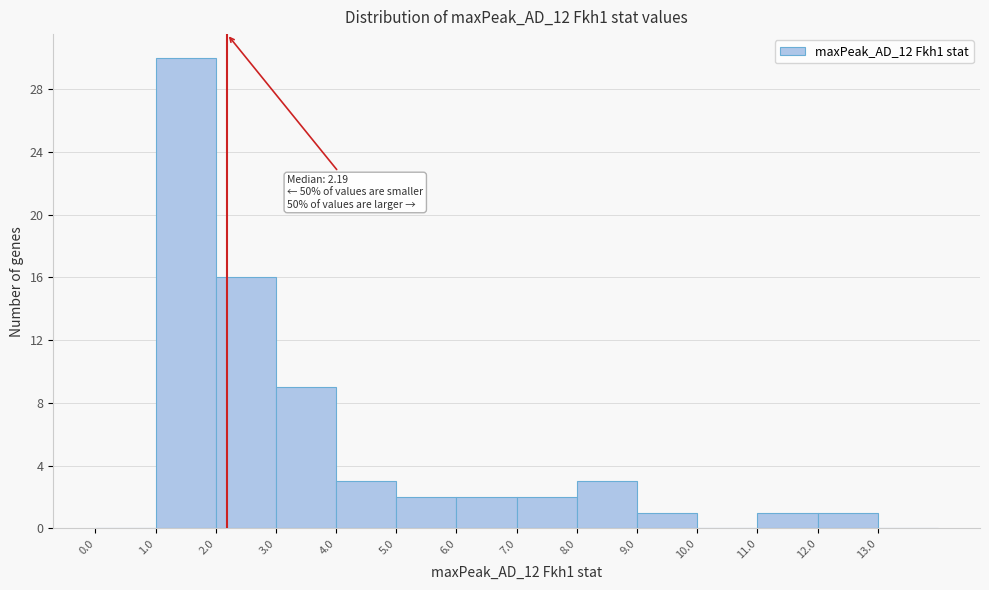

Over which range of the x-axis is the bar tallest?

1 to 2